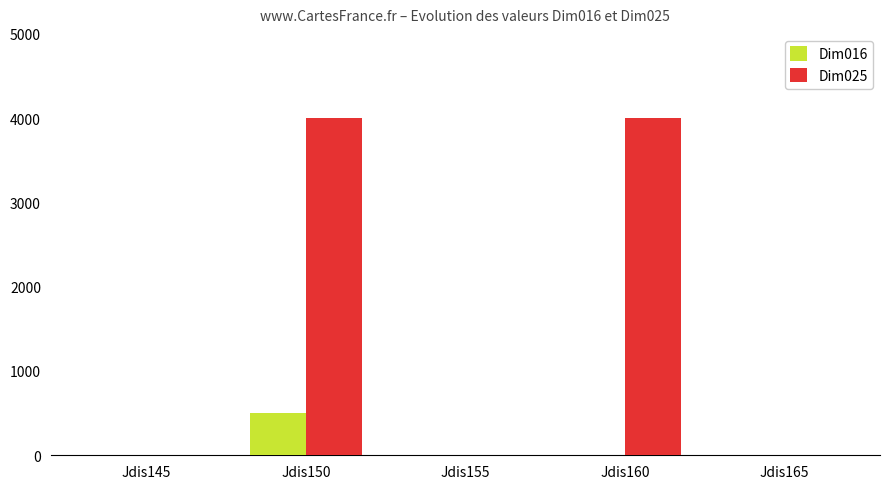

Is the value of Dim016 at Jdis155 greater than the value of Dim025 at Jdis160?

No